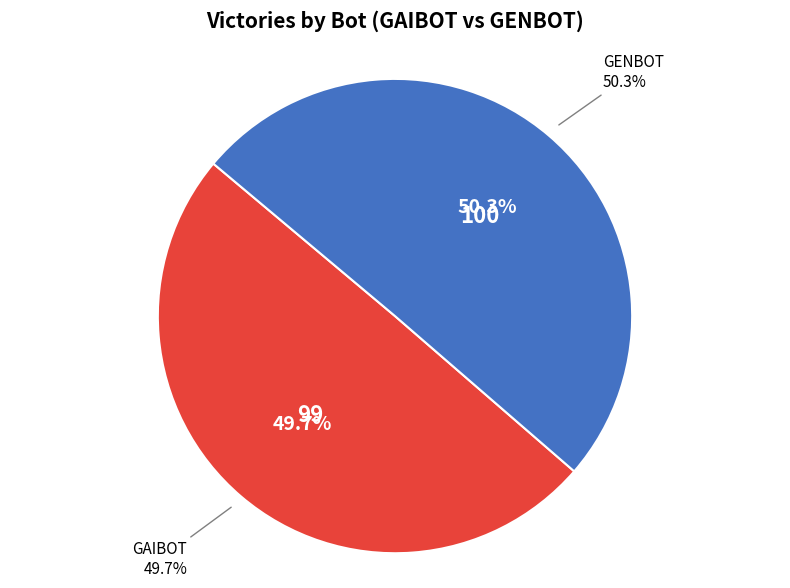

To the nearest percent, what is the difference between the GENBOT and GAIBOT slice percentages?

1%